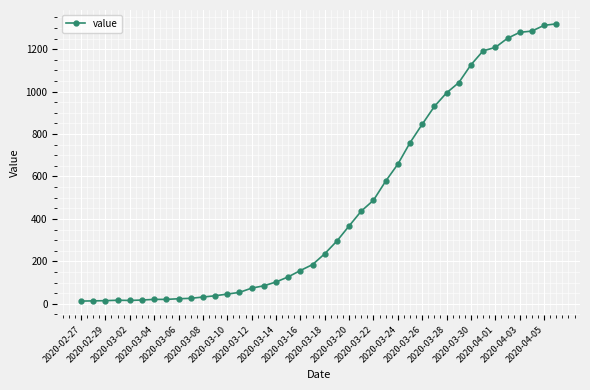

What is the difference between the maximum and minimum values?

1306